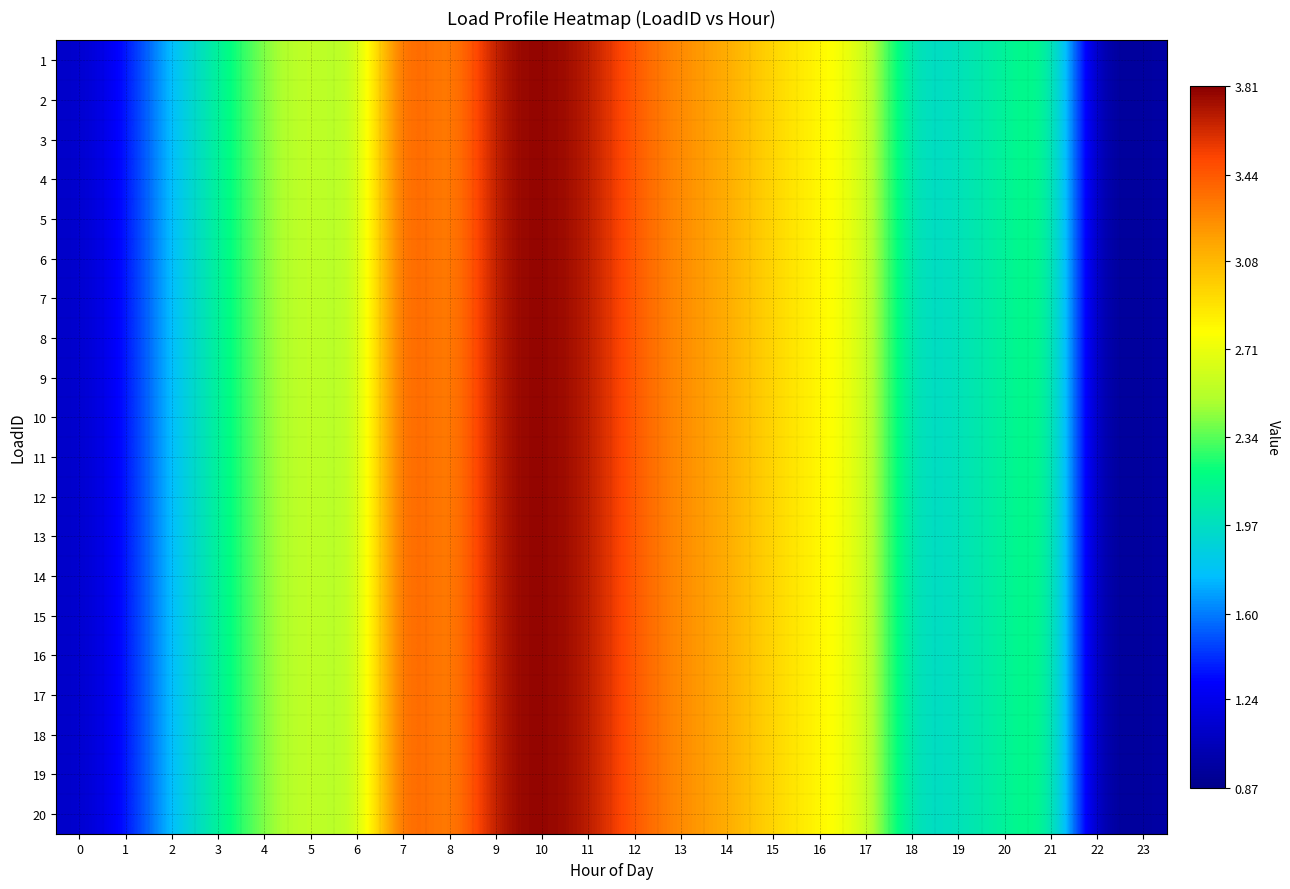

Reading left to right, what are all the values shown in this chart?

1: 0=1.1	1=1.3	2=1.8	3=2.1	4=2.4	5=2.6	6=2.4	7=3.6	8=3.2	9=3.7	10=3.8	11=3.7	12=3.4	13=3.2	14=3.1	15=2.9	16=2.8	17=2.7	18=1.9	19=2.0	20=2.1	21=2.3	22=0.9	23=1.0
2: 0=1.1	1=1.3	2=1.8	3=2.1	4=2.4	5=2.6	6=2.4	7=3.6	8=3.2	9=3.7	10=3.8	11=3.7	12=3.4	13=3.2	14=3.1	15=2.9	16=2.8	17=2.7	18=1.9	19=2.0	20=2.1	21=2.3	22=0.9	23=1.0
3: 0=1.1	1=1.3	2=1.8	3=2.1	4=2.4	5=2.6	6=2.4	7=3.6	8=3.2	9=3.7	10=3.8	11=3.7	12=3.4	13=3.2	14=3.1	15=2.9	16=2.8	17=2.7	18=1.9	19=2.0	20=2.1	21=2.3	22=0.9	23=1.0
4: 0=1.1	1=1.3	2=1.8	3=2.1	4=2.4	5=2.6	6=2.4	7=3.6	8=3.2	9=3.7	10=3.8	11=3.7	12=3.4	13=3.2	14=3.1	15=2.9	16=2.8	17=2.7	18=1.9	19=2.0	20=2.1	21=2.3	22=0.9	23=1.0
5: 0=1.1	1=1.3	2=1.8	3=2.1	4=2.4	5=2.6	6=2.4	7=3.6	8=3.2	9=3.7	10=3.8	11=3.7	12=3.4	13=3.2	14=3.1	15=2.9	16=2.8	17=2.7	18=1.9	19=2.0	20=2.1	21=2.3	22=0.9	23=1.0
6: 0=1.1	1=1.3	2=1.8	3=2.1	4=2.4	5=2.6	6=2.4	7=3.6	8=3.2	9=3.7	10=3.8	11=3.7	12=3.4	13=3.2	14=3.1	15=2.9	16=2.8	17=2.7	18=1.9	19=2.0	20=2.1	21=2.3	22=0.9	23=1.0
7: 0=1.1	1=1.3	2=1.8	3=2.1	4=2.4	5=2.6	6=2.4	7=3.6	8=3.2	9=3.7	10=3.8	11=3.7	12=3.4	13=3.2	14=3.1	15=2.9	16=2.8	17=2.7	18=1.9	19=2.0	20=2.1	21=2.3	22=0.9	23=1.0
8: 0=1.1	1=1.3	2=1.8	3=2.1	4=2.4	5=2.6	6=2.4	7=3.6	8=3.2	9=3.7	10=3.8	11=3.7	12=3.4	13=3.2	14=3.1	15=2.9	16=2.8	17=2.7	18=1.9	19=2.0	20=2.1	21=2.3	22=0.9	23=1.0
9: 0=1.1	1=1.3	2=1.8	3=2.1	4=2.4	5=2.6	6=2.4	7=3.6	8=3.2	9=3.7	10=3.8	11=3.7	12=3.4	13=3.2	14=3.1	15=2.9	16=2.8	17=2.7	18=1.9	19=2.0	20=2.1	21=2.3	22=0.9	23=1.0
10: 0=1.1	1=1.3	2=1.8	3=2.1	4=2.4	5=2.6	6=2.4	7=3.6	8=3.2	9=3.7	10=3.8	11=3.7	12=3.4	13=3.2	14=3.1	15=2.9	16=2.8	17=2.7	18=1.9	19=2.0	20=2.1	21=2.3	22=0.9	23=1.0
11: 0=1.1	1=1.3	2=1.8	3=2.1	4=2.4	5=2.6	6=2.4	7=3.6	8=3.2	9=3.7	10=3.8	11=3.7	12=3.4	13=3.2	14=3.1	15=2.9	16=2.8	17=2.7	18=1.9	19=2.0	20=2.1	21=2.3	22=0.9	23=1.0
12: 0=1.1	1=1.3	2=1.8	3=2.1	4=2.4	5=2.6	6=2.4	7=3.6	8=3.2	9=3.7	10=3.8	11=3.7	12=3.4	13=3.2	14=3.1	15=2.9	16=2.8	17=2.7	18=1.9	19=2.0	20=2.1	21=2.3	22=0.9	23=1.0
13: 0=1.1	1=1.3	2=1.8	3=2.1	4=2.4	5=2.6	6=2.4	7=3.6	8=3.2	9=3.7	10=3.8	11=3.7	12=3.4	13=3.2	14=3.1	15=2.9	16=2.8	17=2.7	18=1.9	19=2.0	20=2.1	21=2.3	22=0.9	23=1.0
14: 0=1.1	1=1.3	2=1.8	3=2.1	4=2.4	5=2.6	6=2.4	7=3.6	8=3.2	9=3.7	10=3.8	11=3.7	12=3.4	13=3.2	14=3.1	15=2.9	16=2.8	17=2.7	18=1.9	19=2.0	20=2.1	21=2.3	22=0.9	23=1.0
15: 0=1.1	1=1.3	2=1.8	3=2.1	4=2.4	5=2.6	6=2.4	7=3.6	8=3.2	9=3.7	10=3.8	11=3.7	12=3.4	13=3.2	14=3.1	15=2.9	16=2.8	17=2.7	18=1.9	19=2.0	20=2.1	21=2.3	22=0.9	23=1.0
16: 0=1.1	1=1.3	2=1.8	3=2.1	4=2.4	5=2.6	6=2.4	7=3.6	8=3.2	9=3.7	10=3.8	11=3.7	12=3.4	13=3.2	14=3.1	15=2.9	16=2.8	17=2.7	18=1.9	19=2.0	20=2.1	21=2.3	22=0.9	23=1.0
17: 0=1.1	1=1.3	2=1.8	3=2.1	4=2.4	5=2.6	6=2.4	7=3.6	8=3.2	9=3.7	10=3.8	11=3.7	12=3.4	13=3.2	14=3.1	15=2.9	16=2.8	17=2.7	18=1.9	19=2.0	20=2.1	21=2.3	22=0.9	23=1.0
18: 0=1.1	1=1.3	2=1.8	3=2.1	4=2.4	5=2.6	6=2.4	7=3.6	8=3.2	9=3.7	10=3.8	11=3.7	12=3.4	13=3.2	14=3.1	15=2.9	16=2.8	17=2.7	18=1.9	19=2.0	20=2.1	21=2.3	22=0.9	23=1.0
19: 0=1.1	1=1.3	2=1.8	3=2.1	4=2.4	5=2.6	6=2.4	7=3.6	8=3.2	9=3.7	10=3.8	11=3.7	12=3.4	13=3.2	14=3.1	15=2.9	16=2.8	17=2.7	18=1.9	19=2.0	20=2.1	21=2.3	22=0.9	23=1.0
20: 0=1.1	1=1.3	2=1.8	3=2.1	4=2.4	5=2.6	6=2.4	7=3.6	8=3.2	9=3.7	10=3.8	11=3.7	12=3.4	13=3.2	14=3.1	15=2.9	16=2.8	17=2.7	18=1.9	19=2.0	20=2.1	21=2.3	22=0.9	23=1.0